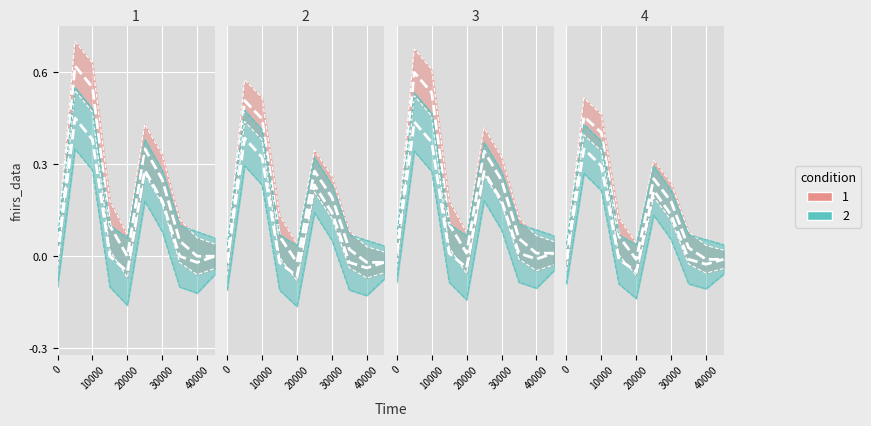

What is the total value across all series at 0?

-0.1